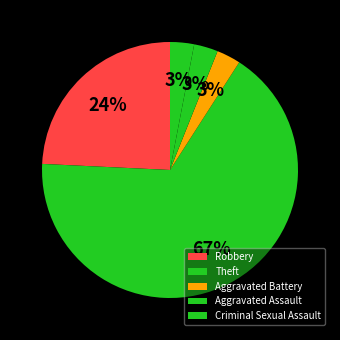

How much of the chart is everything except Aggravated Battery?

96.9%